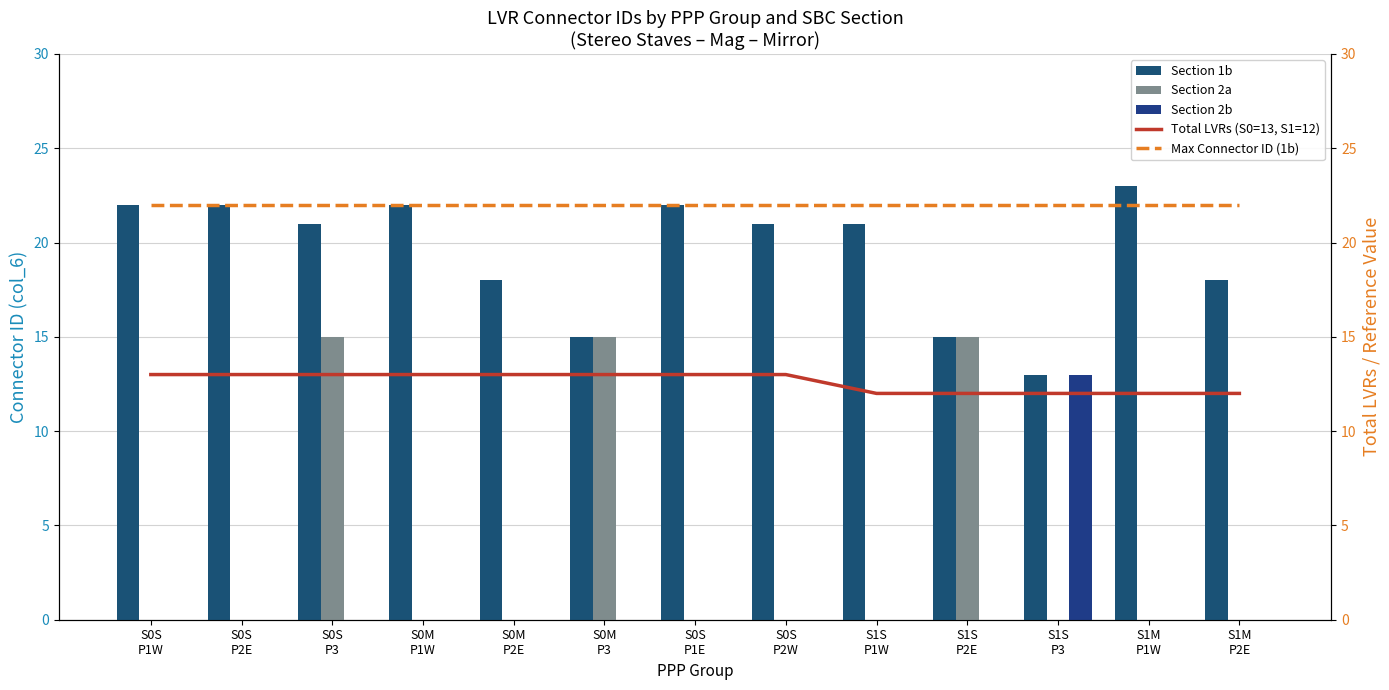

Which series has the largest total across all categories?

Max Connector ID (1b)